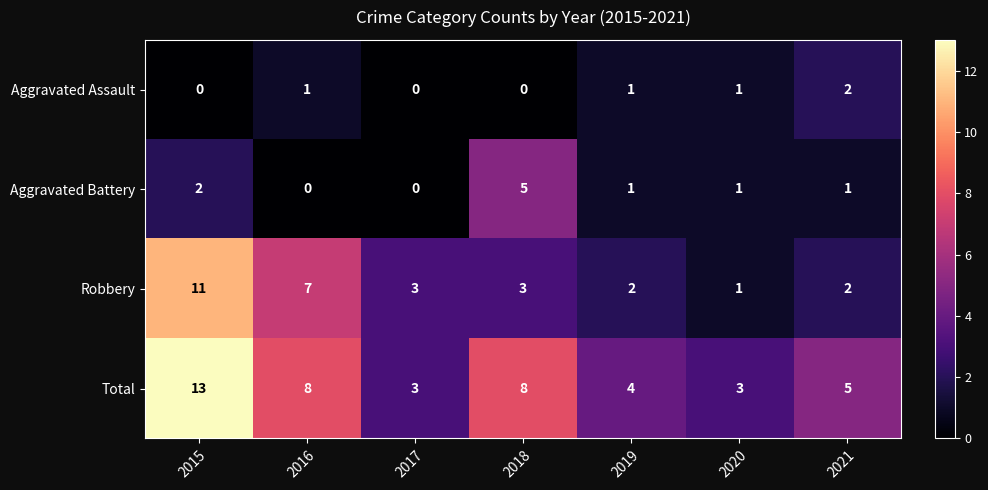

How many data points does each series have?

7